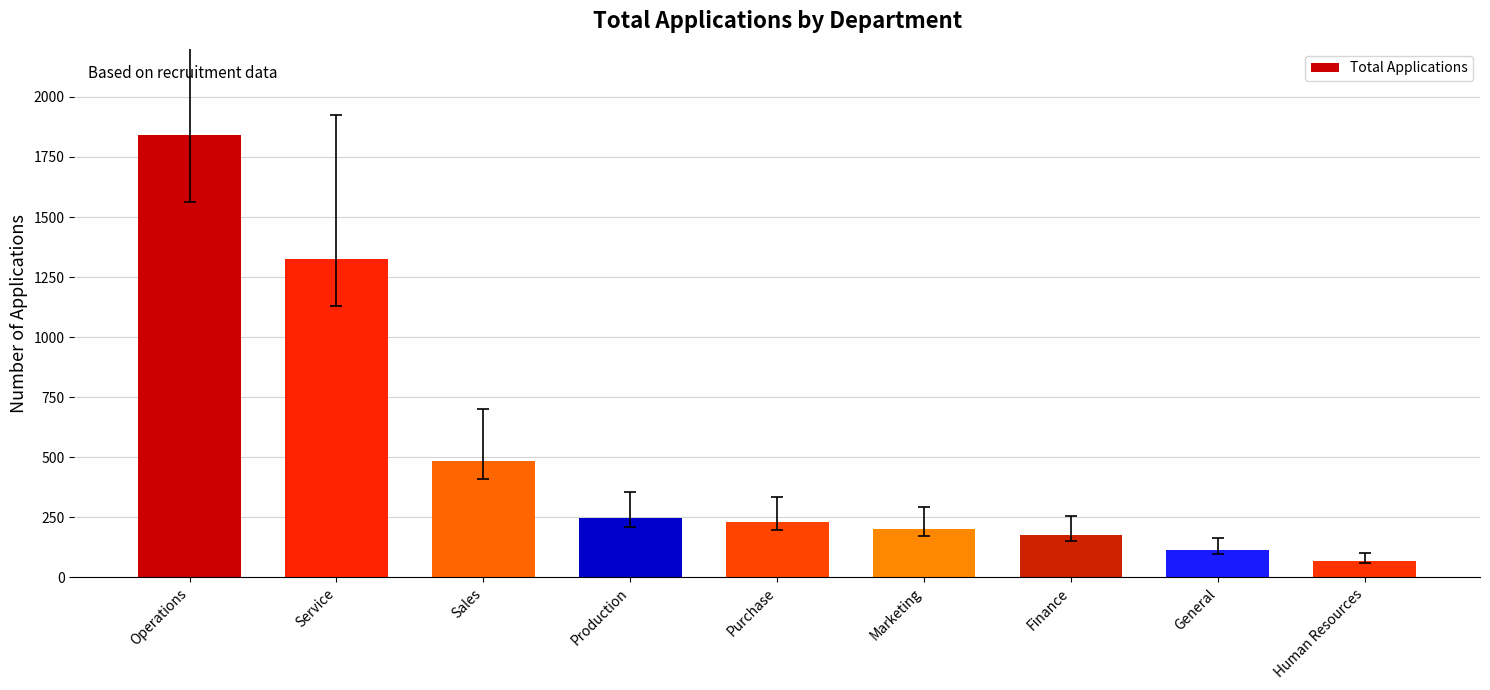

Count the number of categories in the chart.

9